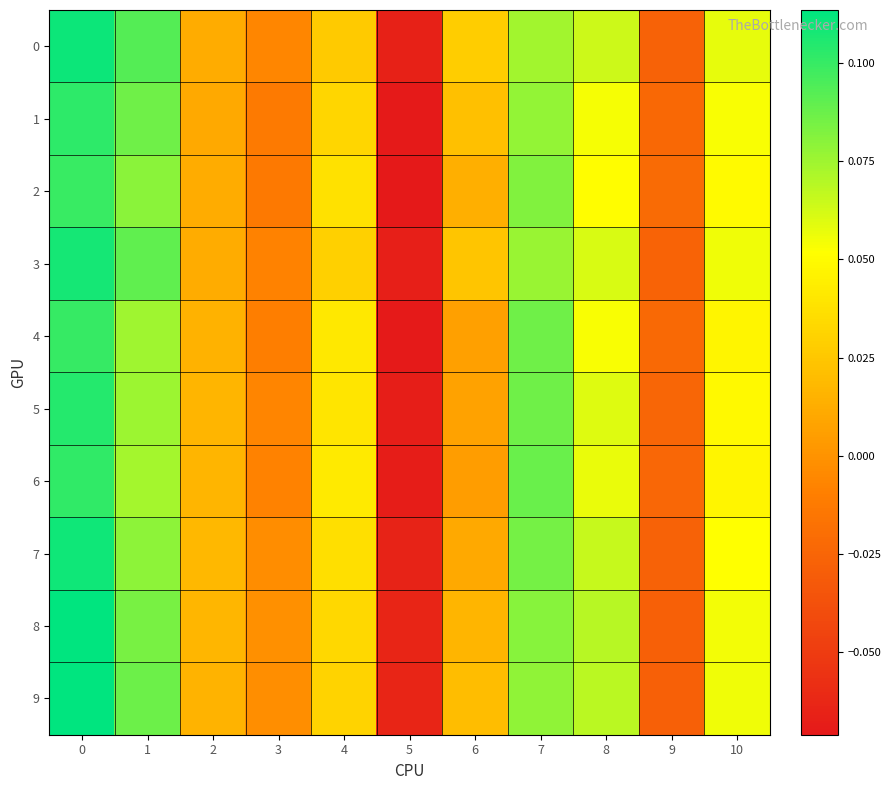

Count the number of categories in the chart.

11